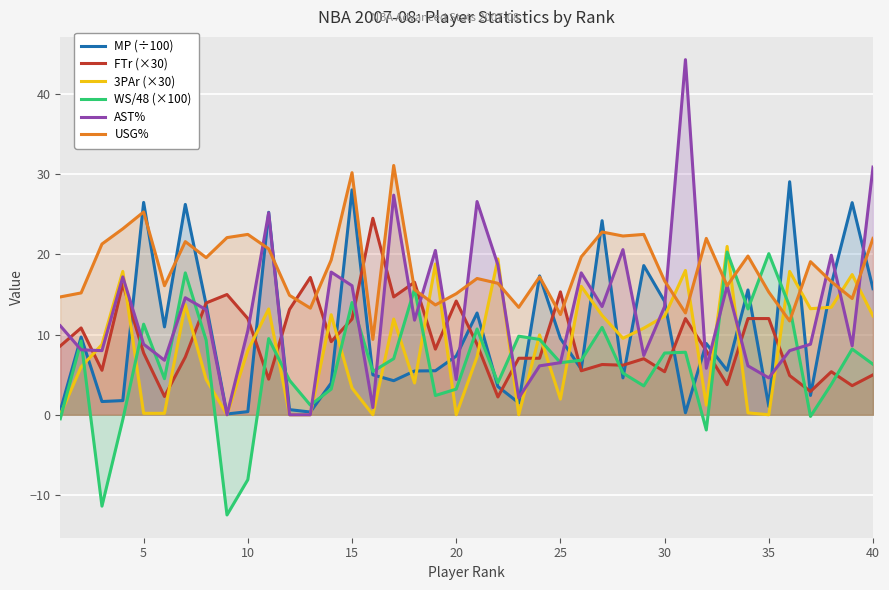

Which series has the widest spread of values?

AST%